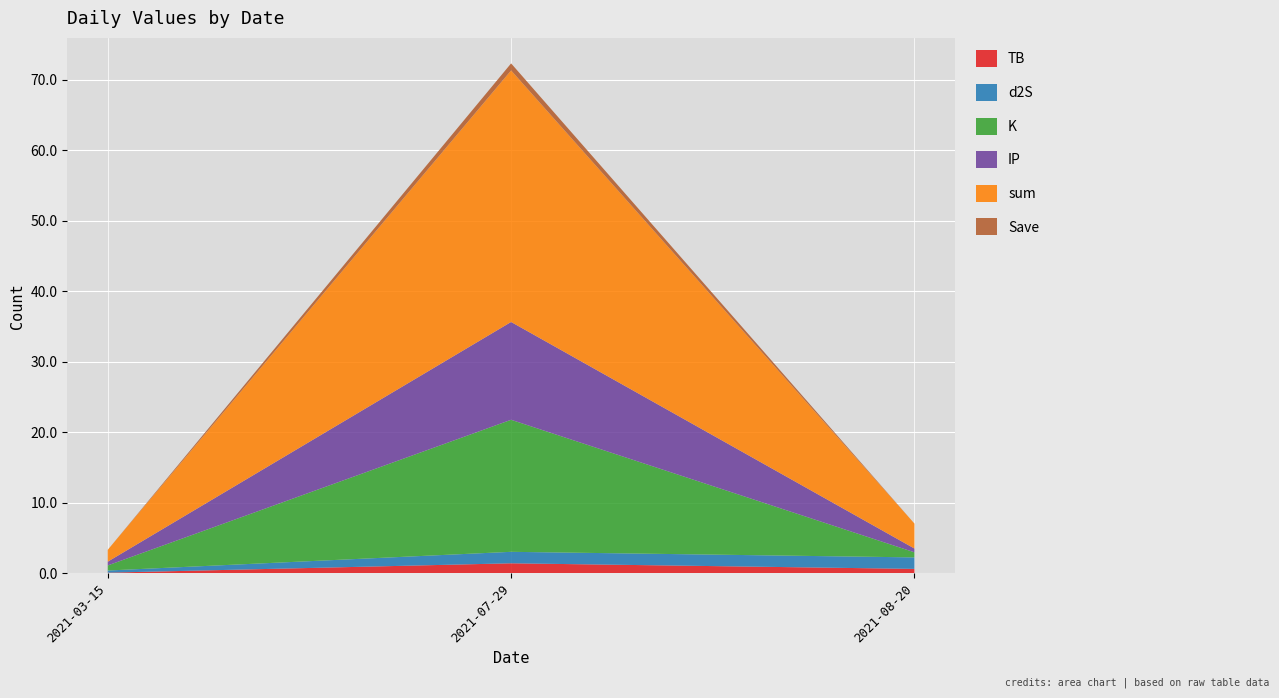

Reading left to right, list all the values displayed in this chart.

TB: 2021-03-15=0.1	2021-07-29=1.4	2021-08-20=0.7
d2S: 2021-03-15=0.3	2021-07-29=1.6	2021-08-20=1.6
K: 2021-03-15=0.7	2021-07-29=18.7	2021-08-20=0.7
IP: 2021-03-15=0.5	2021-07-29=13.9	2021-08-20=0.5
sum: 2021-03-15=1.7	2021-07-29=35.7	2021-08-20=3.5
Save: 2021-03-15=0.0	2021-07-29=1.0	2021-08-20=0.0